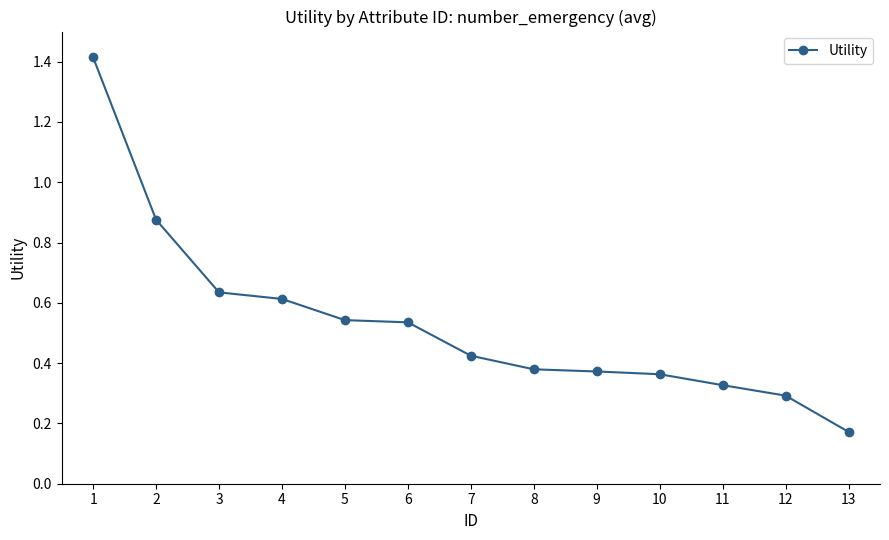

Is this an area chart (filled region under the line)?

No